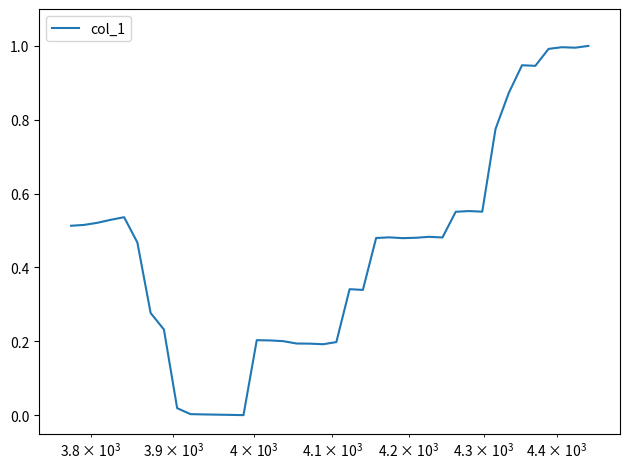

What is the maximum value shown in the chart?

1.0